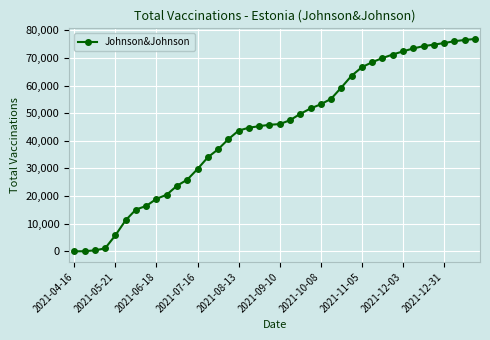

What is the average value?

44054